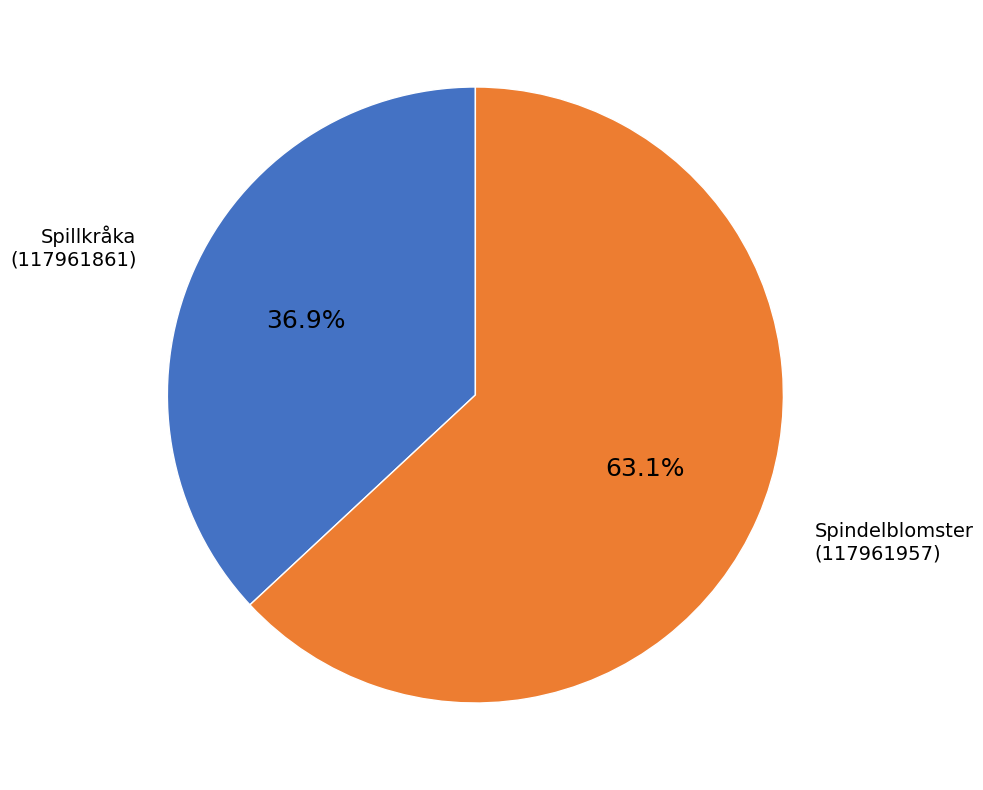

Is there any slice that represents more than half of the pie?

Yes